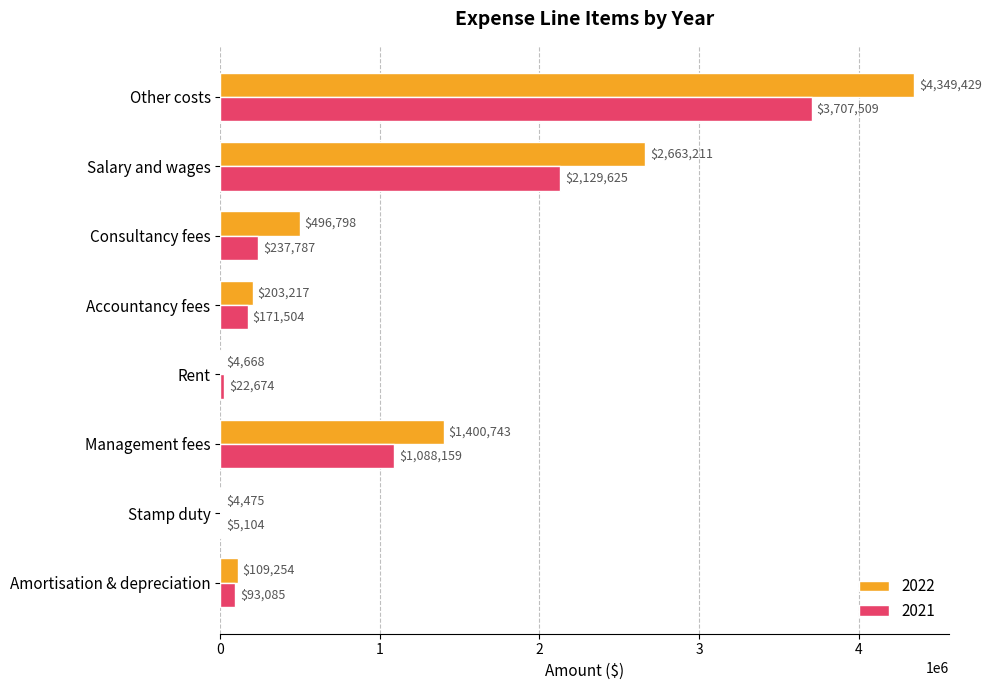

What is the sum of the 2021 values at Consultancy fees and Amortisation & depreciation?

330872